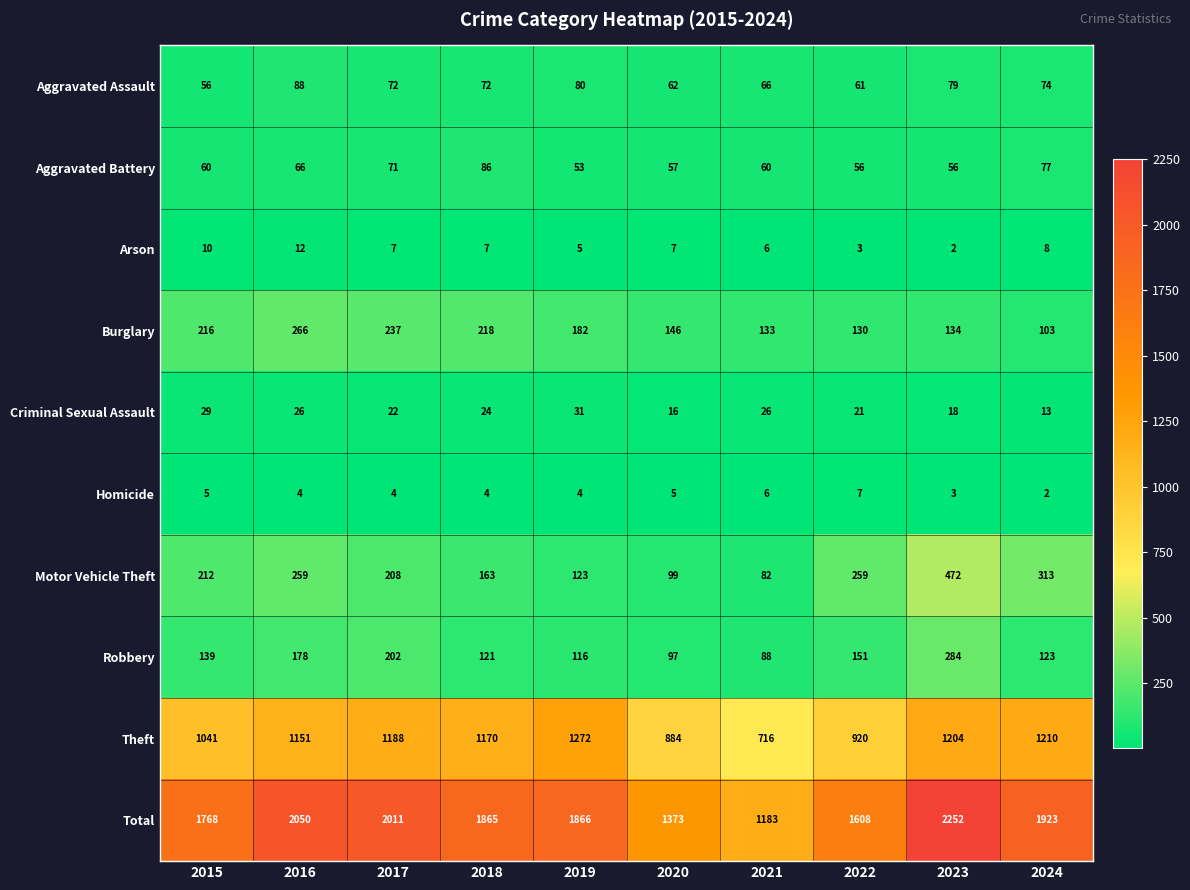

What is the smallest value displayed?

2